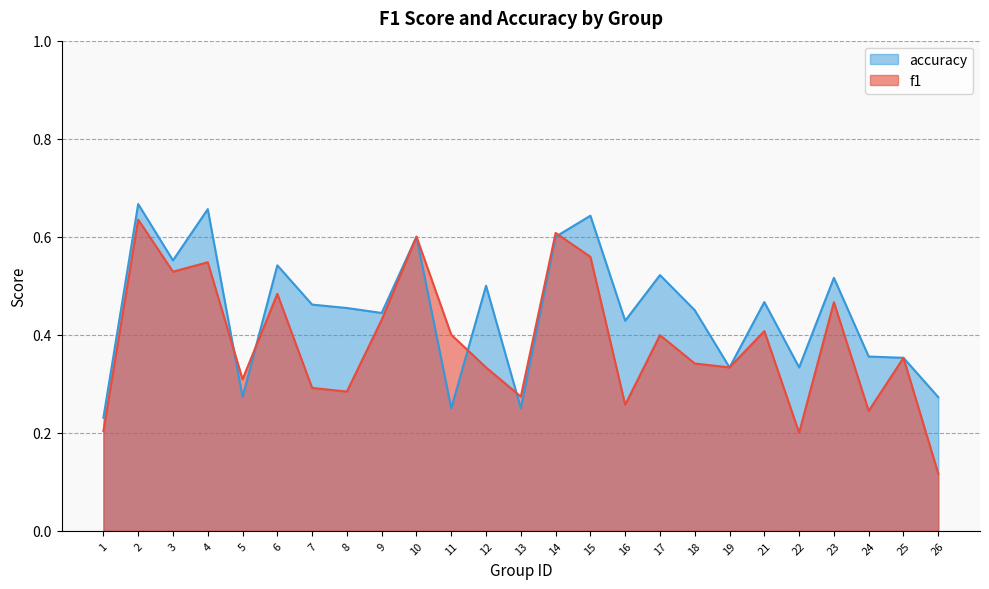

True or false: f1 has more than 2 interior local peaks.

True